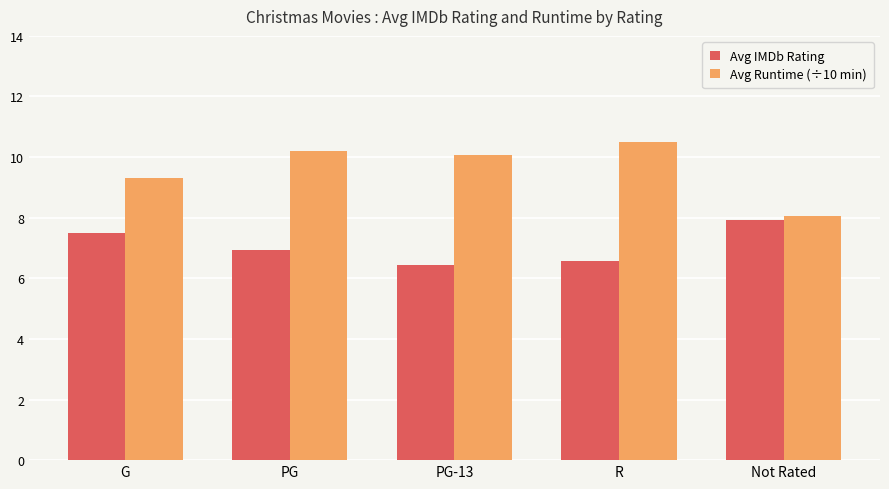

At which label does Avg Runtime (÷10 min) reach its minimum?

Not Rated